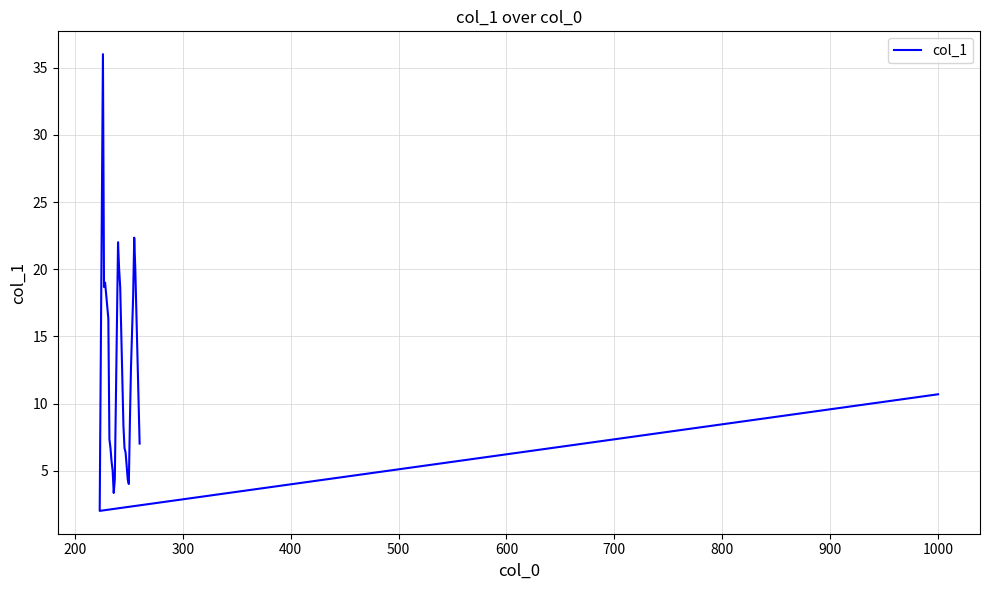

What is the value of the 12th point from the left?

4.3